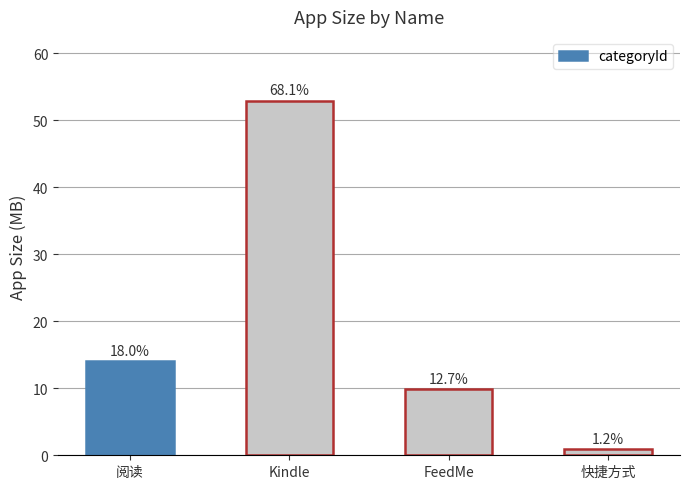

At which label is the value closest to 26?

阅读